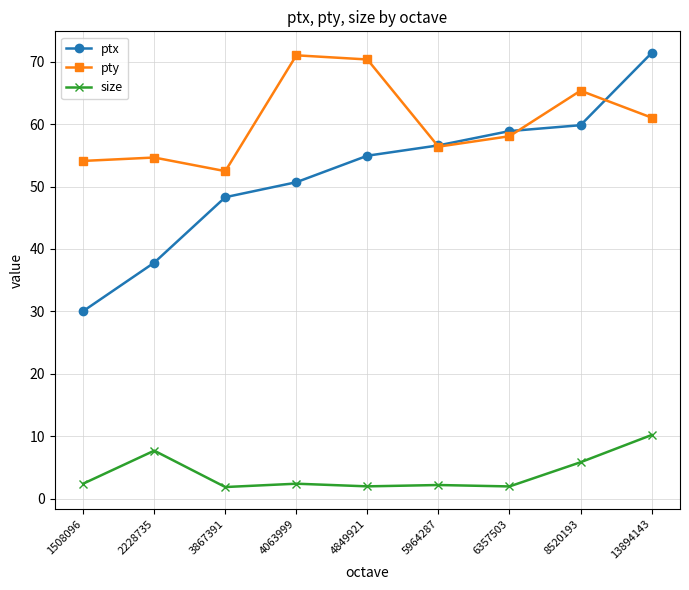

At how many categories does at least one series exceed 18?

9